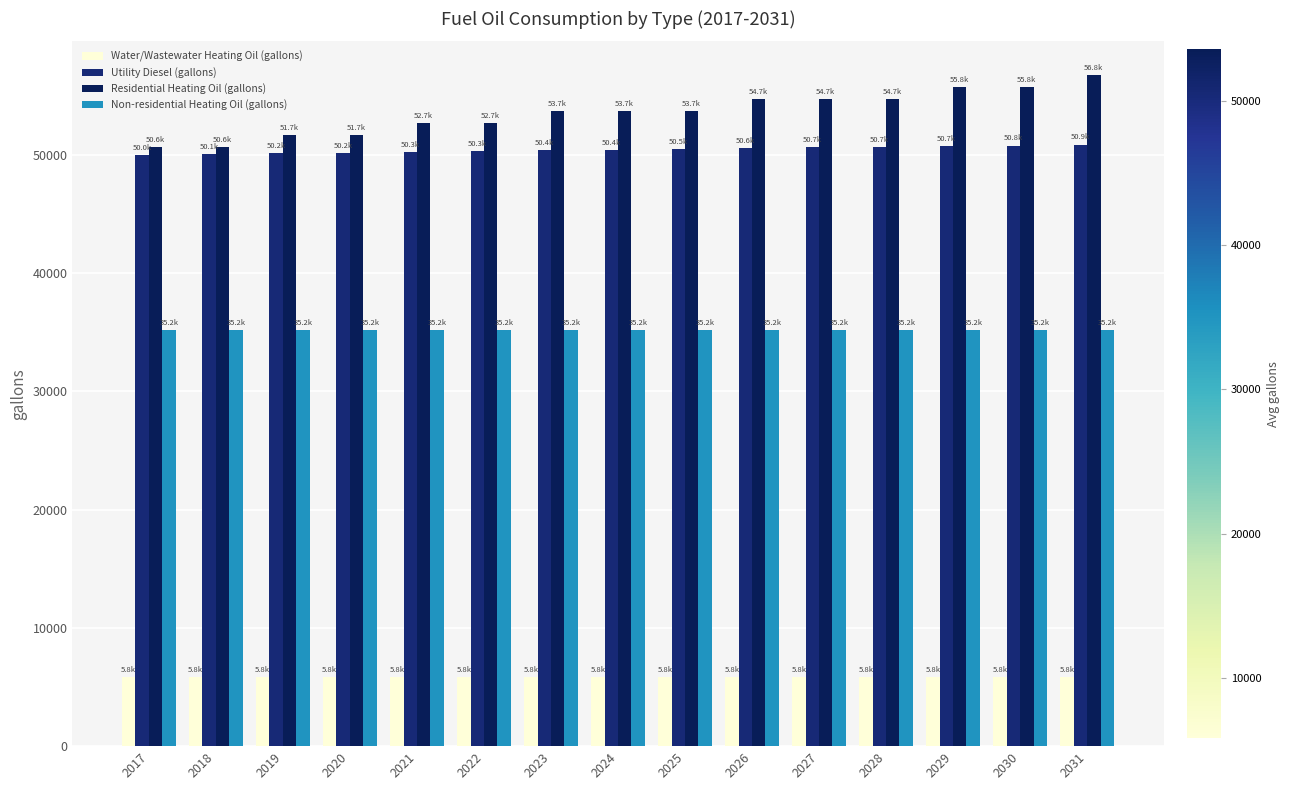

What is the total value across all series at 2024?

145139.4